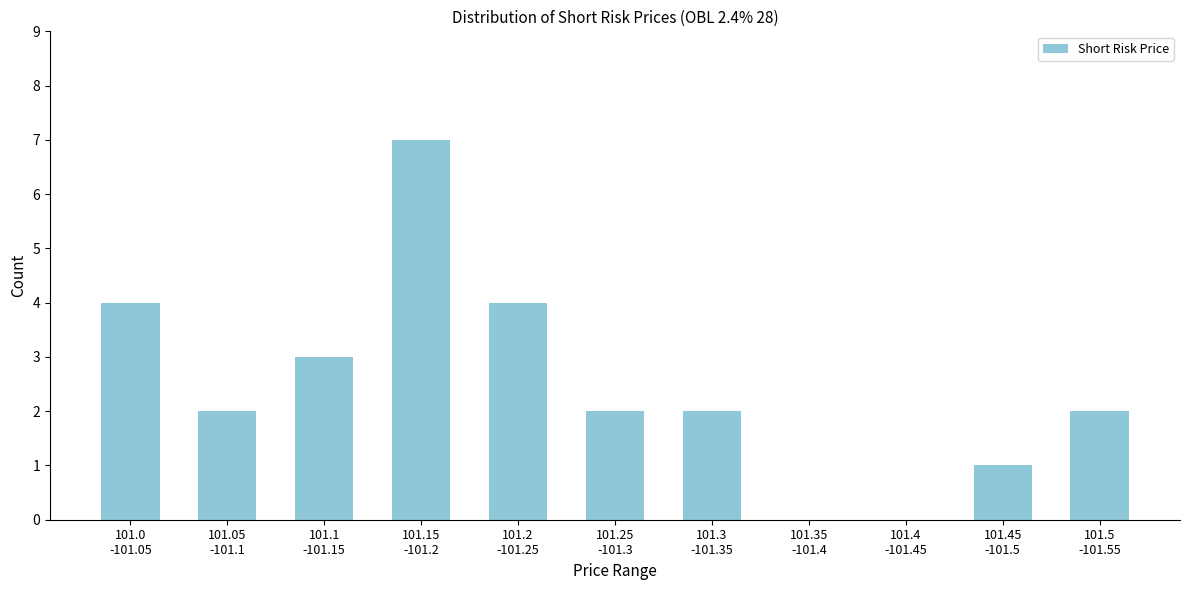

What is the maximum value shown in the chart?

7